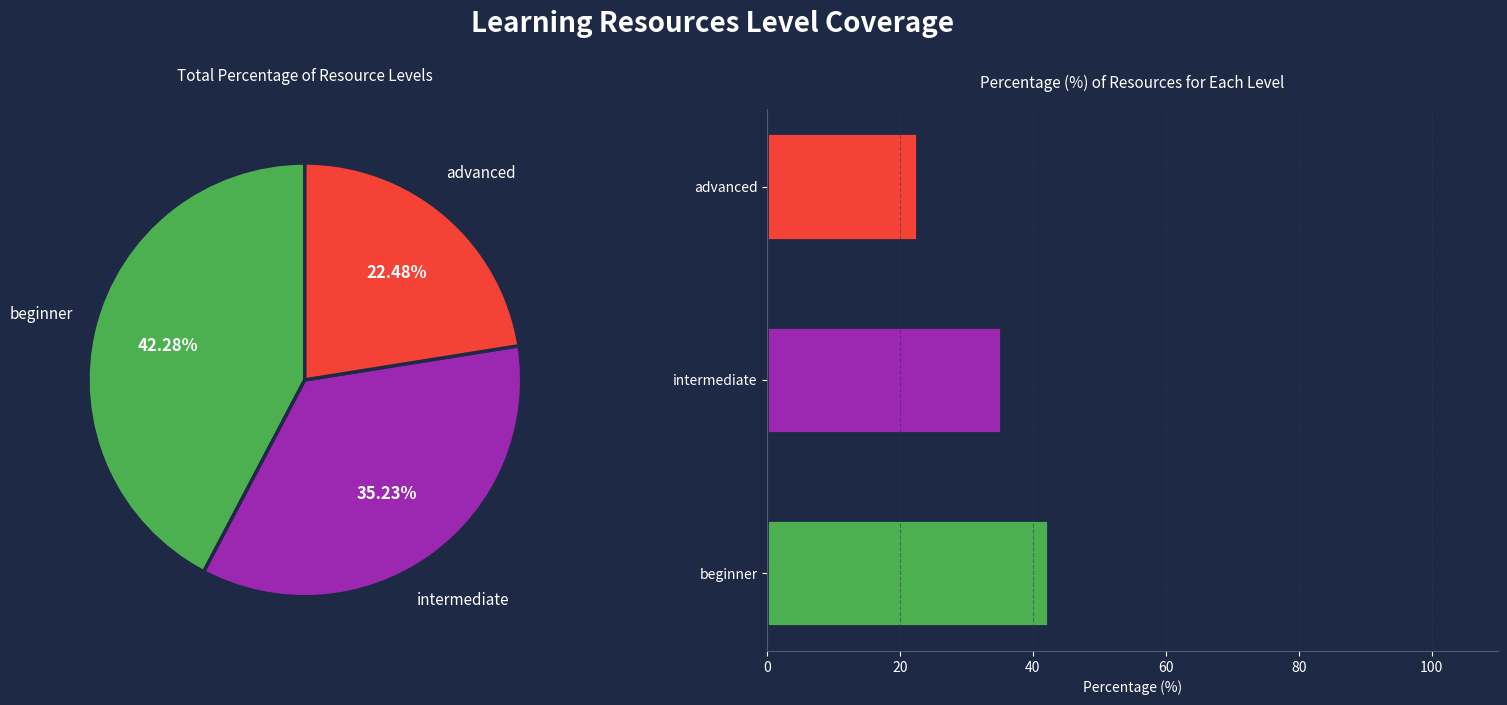

How many slices are in this pie chart?

3